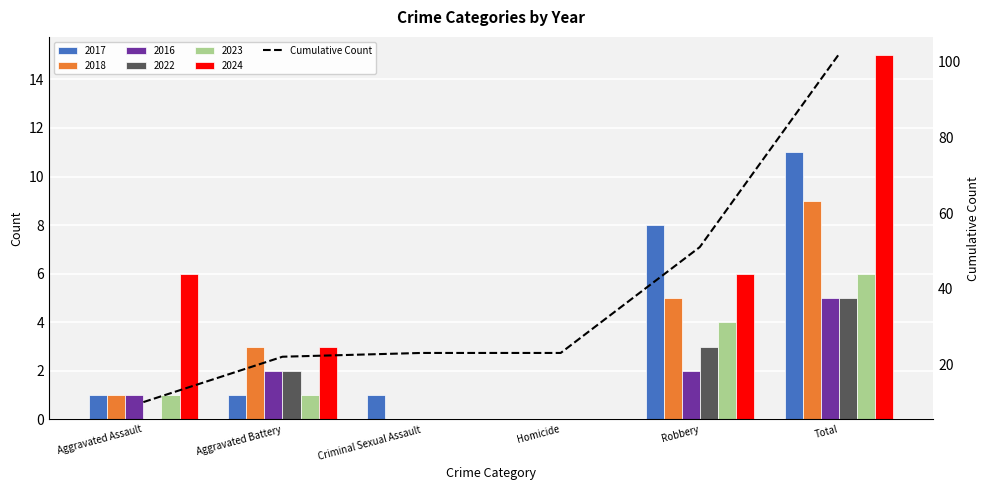

Reading right to left, what are all the values shown in this chart?

Total=102	Robbery=51	Homicide=23	Criminal Sexual Assault=23	Aggravated Battery=22	Aggravated Assault=10